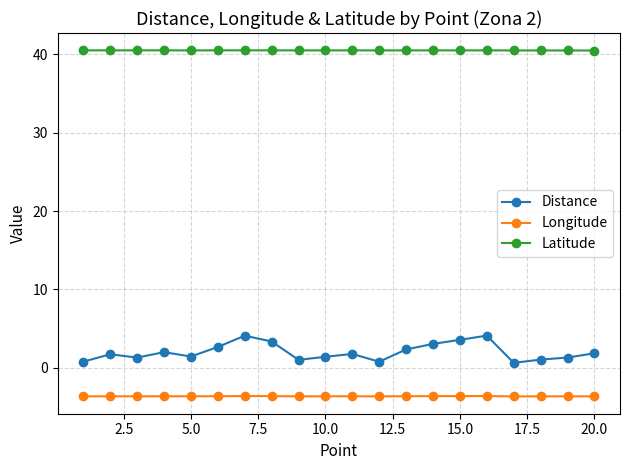

True or false: Longitude and Latitude cross at least once.

False